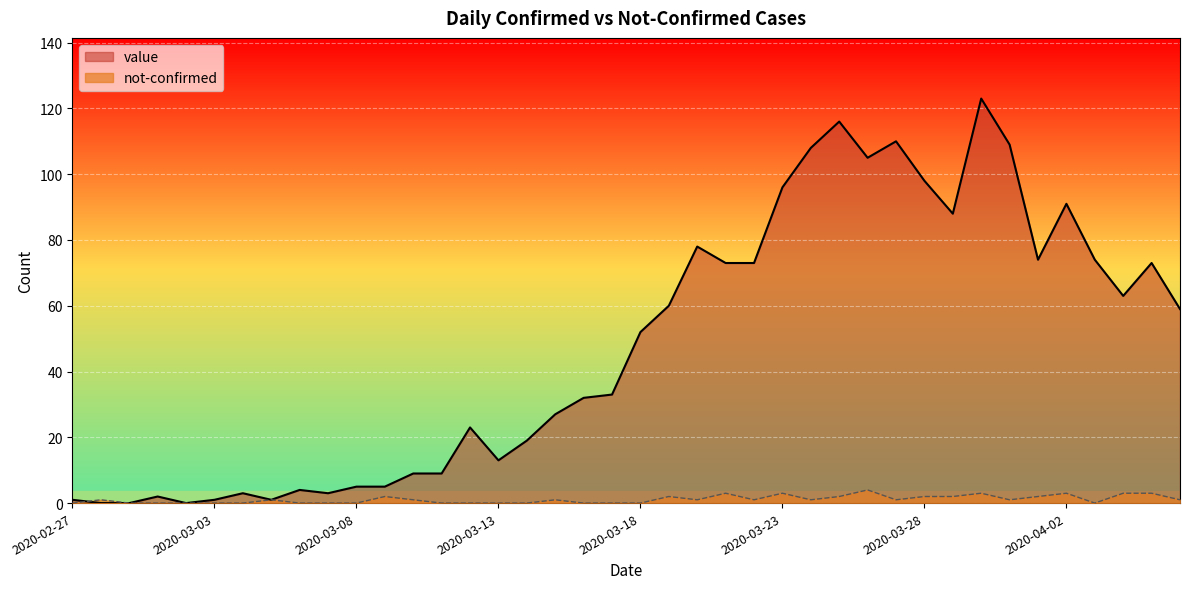

What is the maximum value shown in the chart?

123